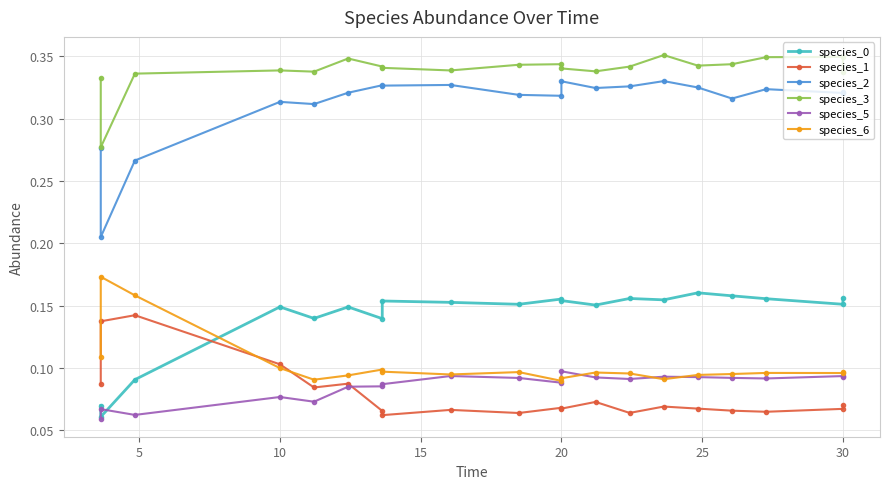

What is the sum of all species_0 values?

2.8